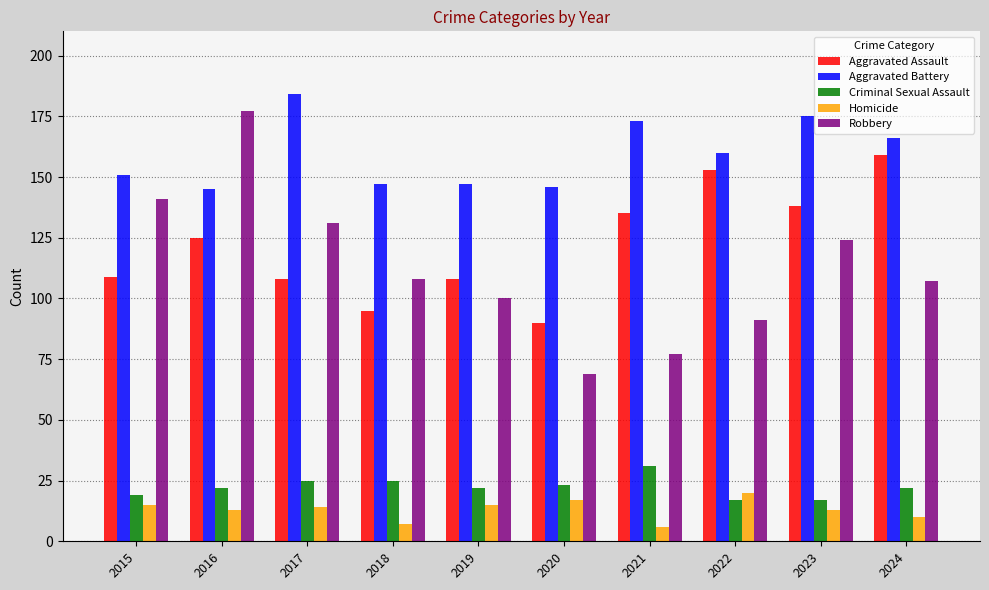

Is the value of Aggravated Battery at 2018 greater than the value of Criminal Sexual Assault at 2024?

Yes